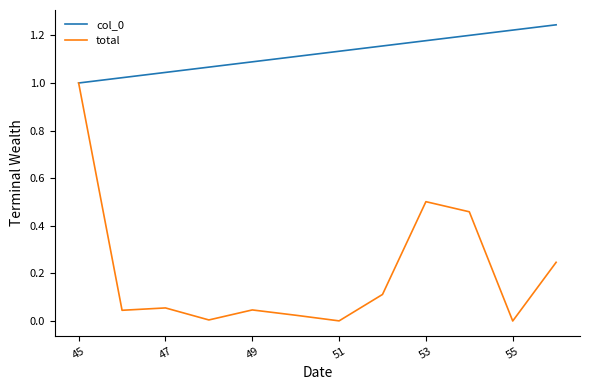

Which series has the widest spread of values?

total